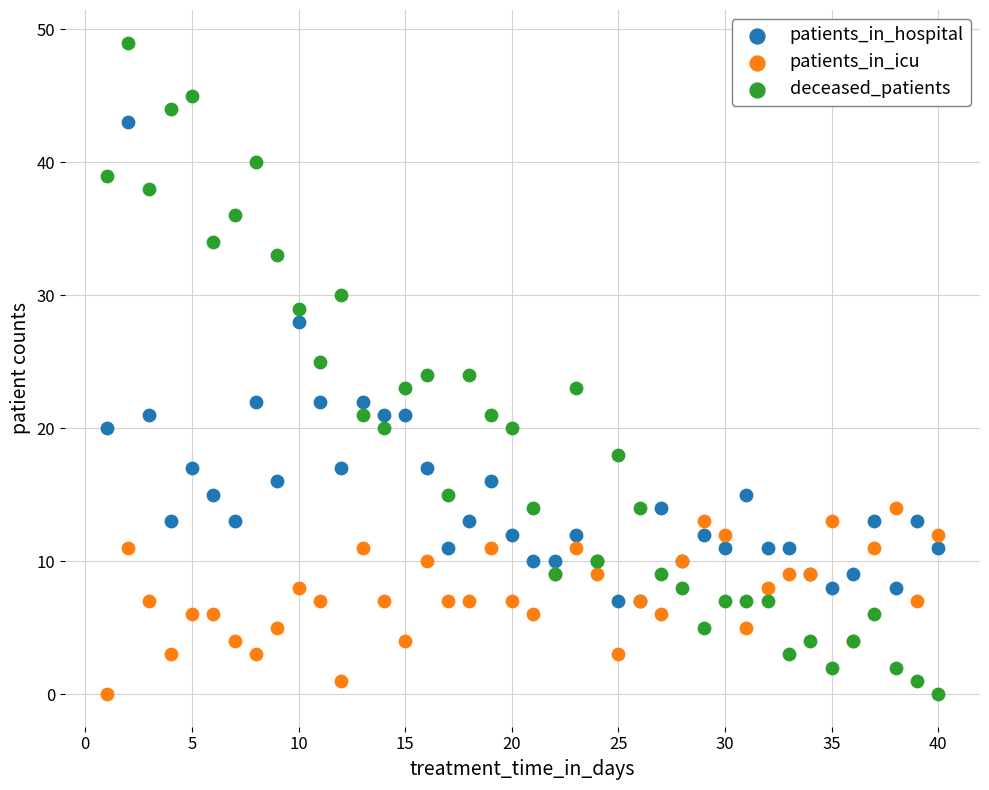

What are all the series names shown in the legend?

patients_in_hospital, patients_in_icu, deceased_patients